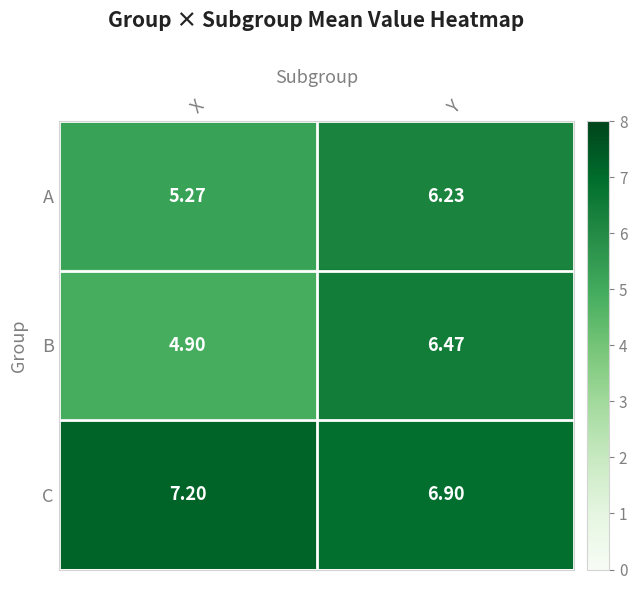

List the labels in order of A value, largest first.

Y, X